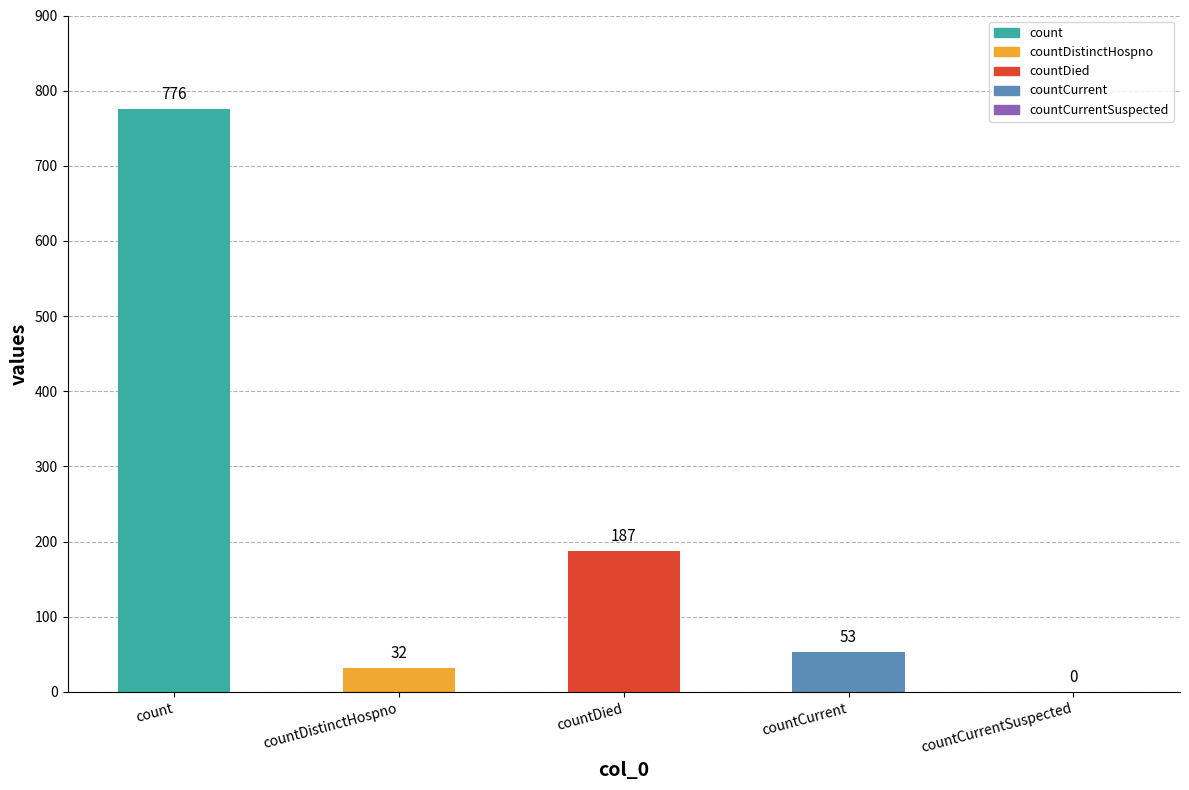

The chart shows a value of 81 at countCurrent. True or false?

False